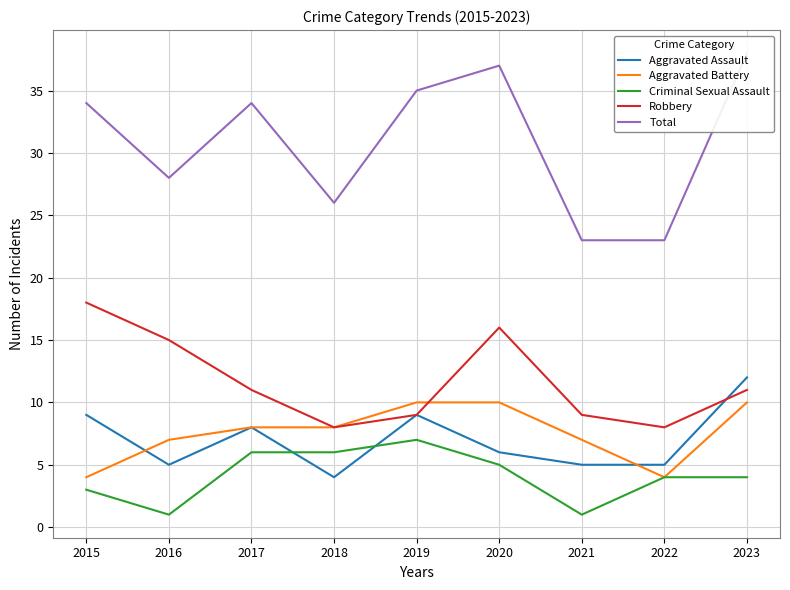

True or false: Aggravated Battery and Criminal Sexual Assault intersect in this chart.

False